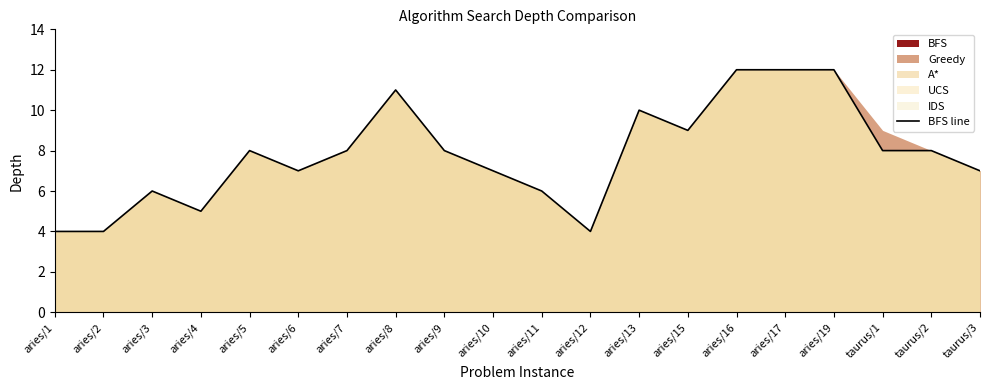

Approximately how many times larger is the value at aries/7 compared to aries/8?

0.7